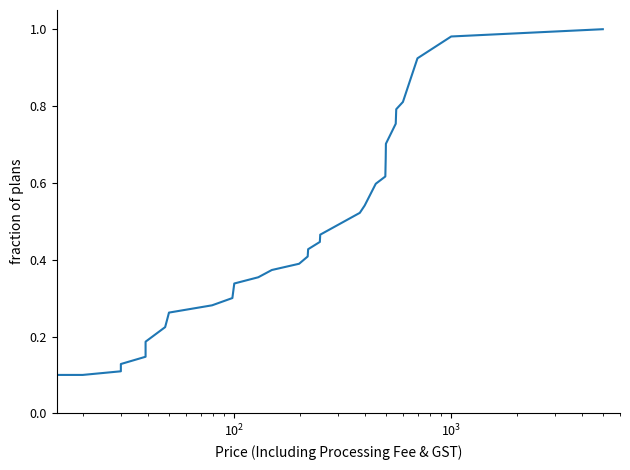

What is the maximum value shown in the chart?

1.0